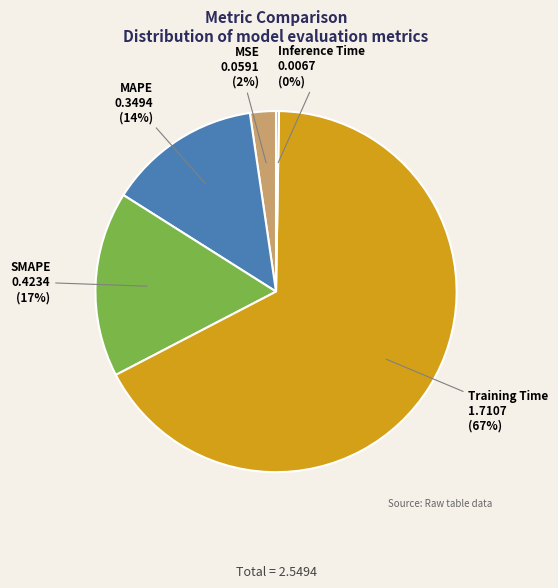

To the nearest percent, what is the average slice percentage?

20%